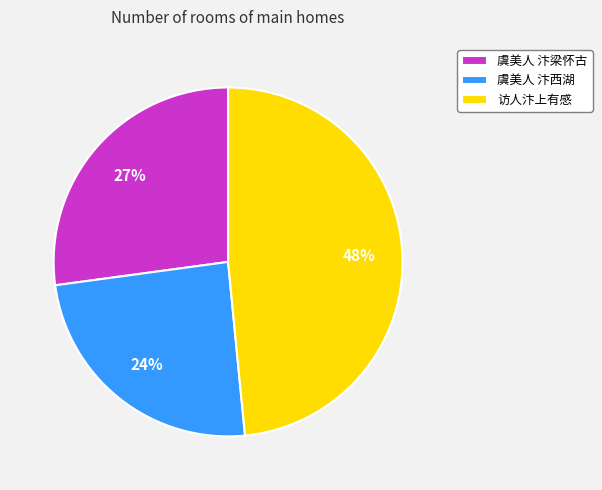

True or false: 虞美人 汴梁怀古 accounts for 27% of the total.

True